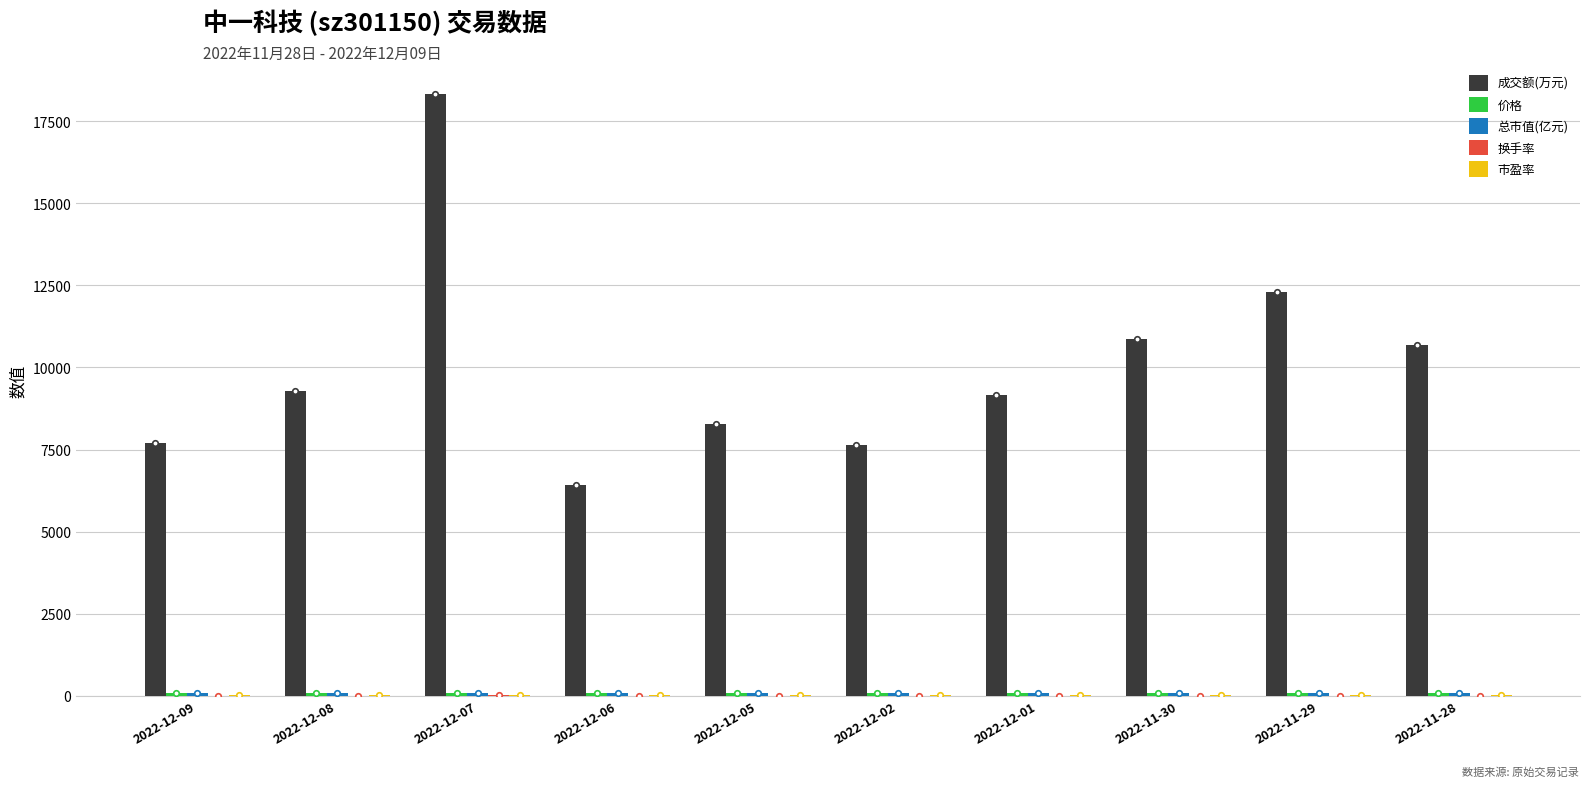

What is the maximum value shown in the chart?

18325.0